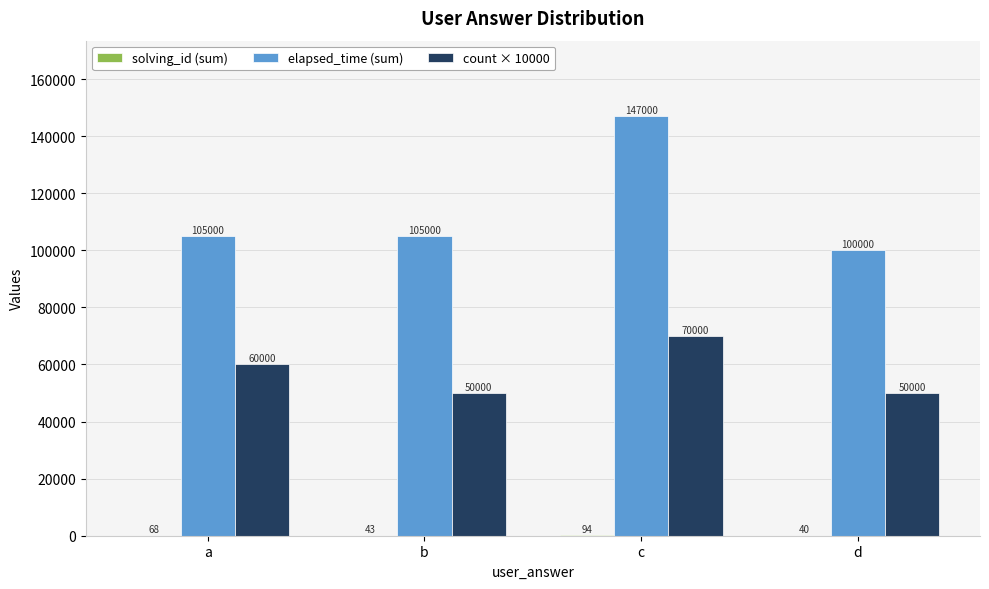

At which category does the chart reach its peak across all series?

c